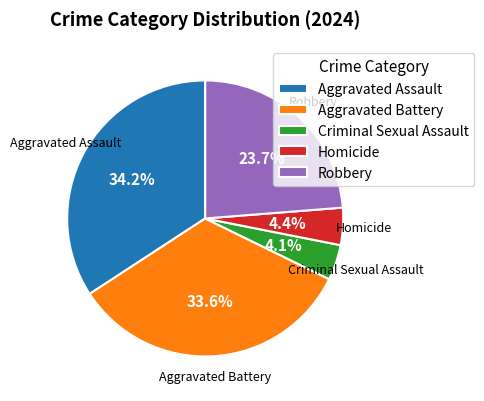

Combined, do Aggravated Assault and Criminal Sexual Assault account for over 50%?

No